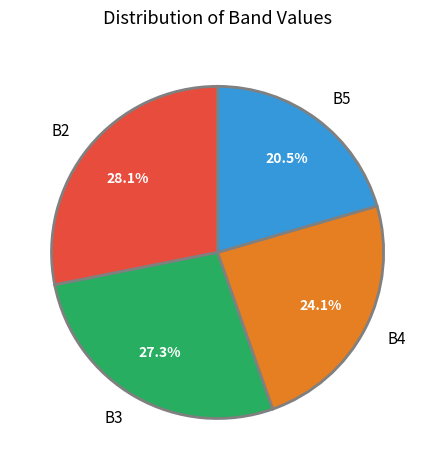

Rank the categories by value from lowest to highest.

B5, B4, B3, B2